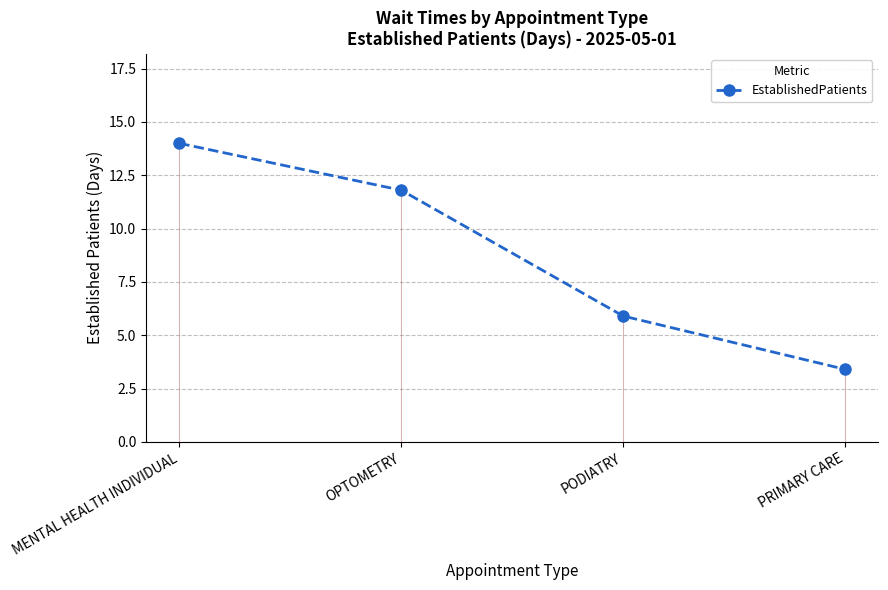

What is the ratio of the value at PRIMARY CARE to the value at MENTAL HEALTH INDIVIDUAL?

0.2